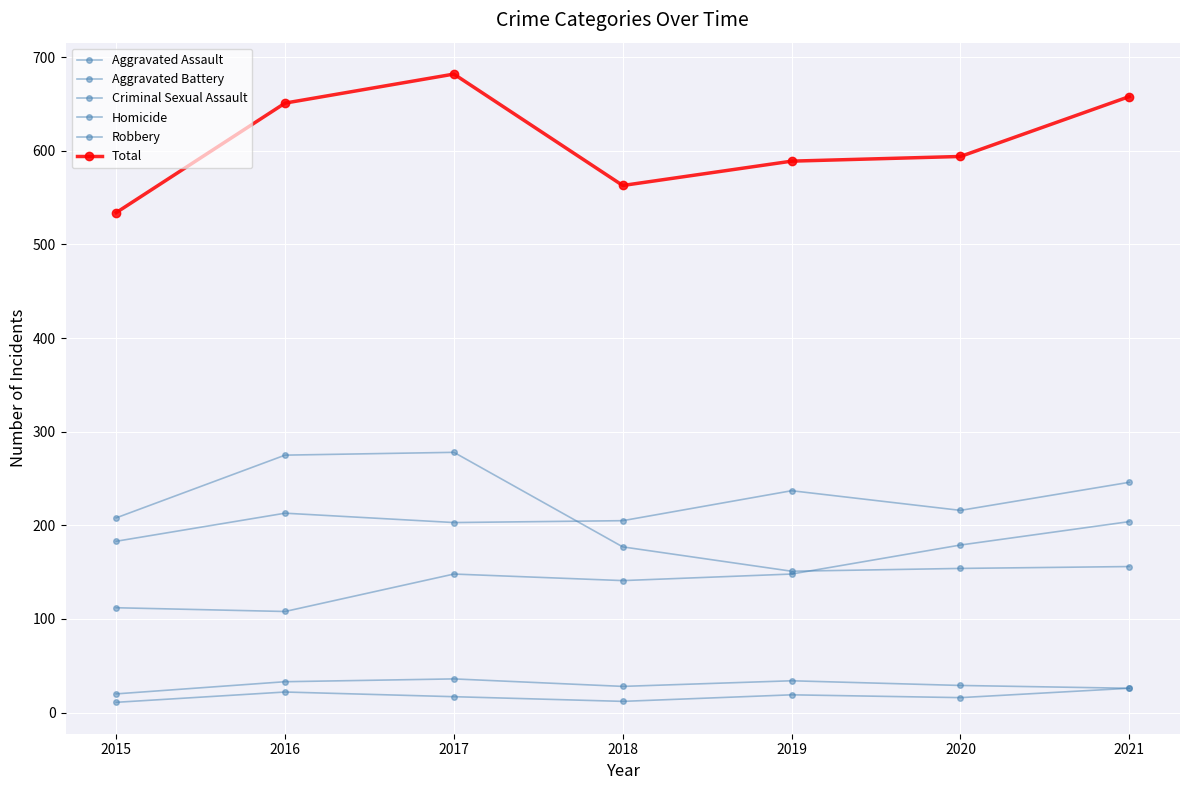

Count the number of categories in the chart.

7